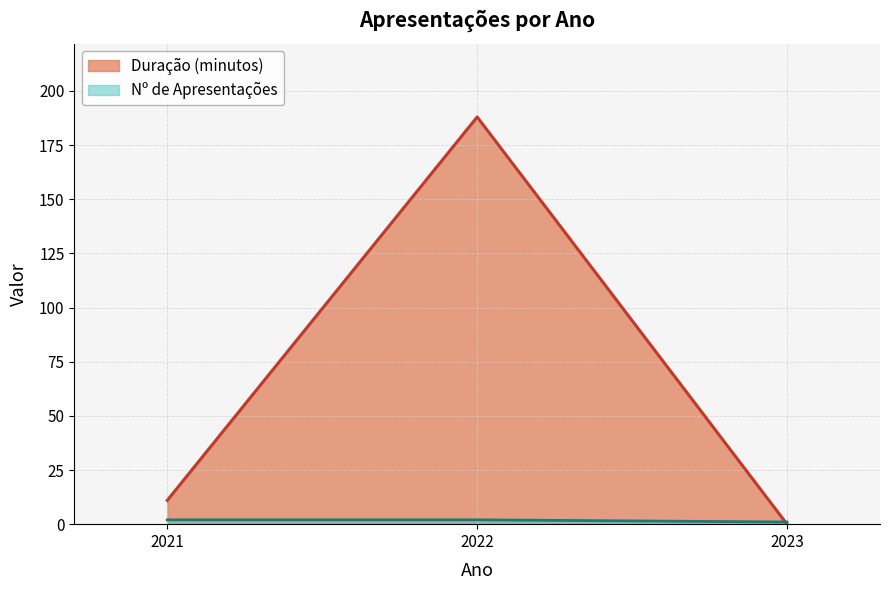

What is the greatest value displayed?

188